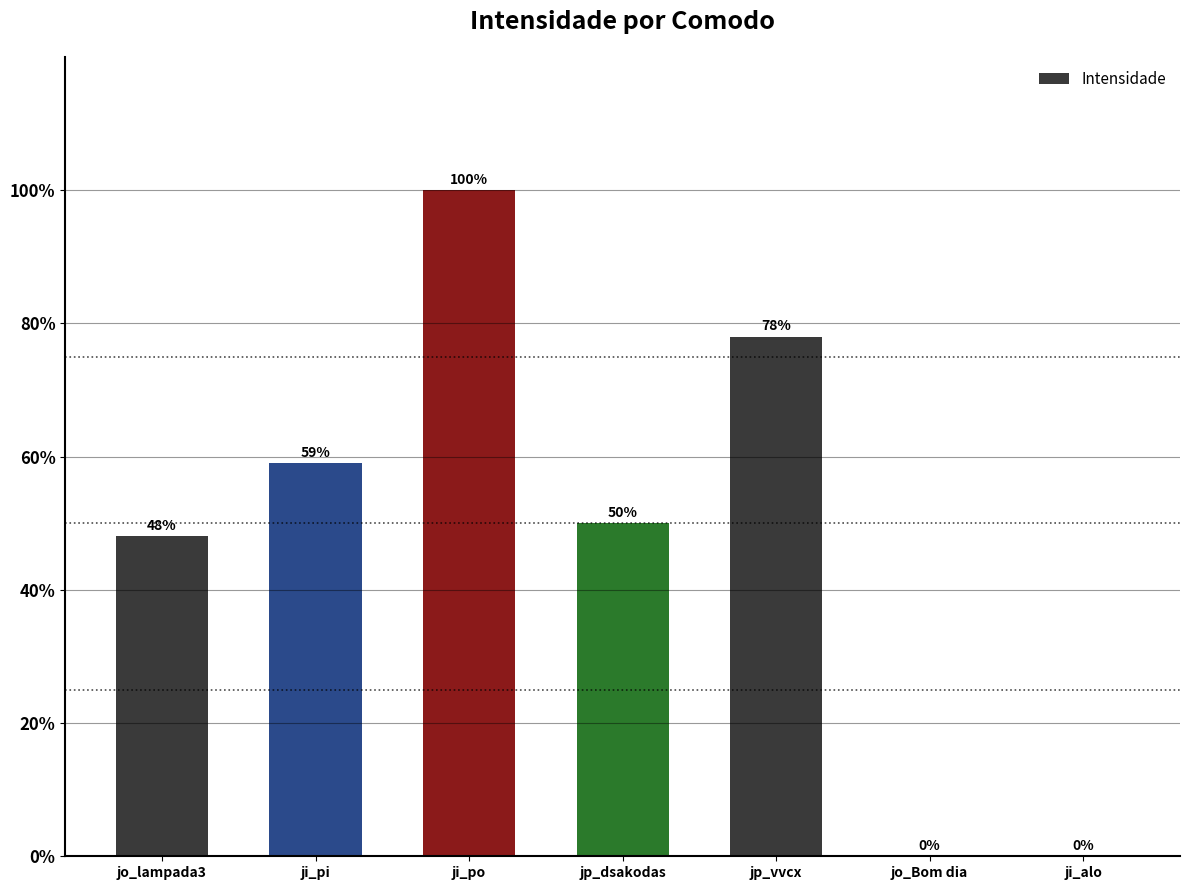

How many distinct data groups are displayed?

1